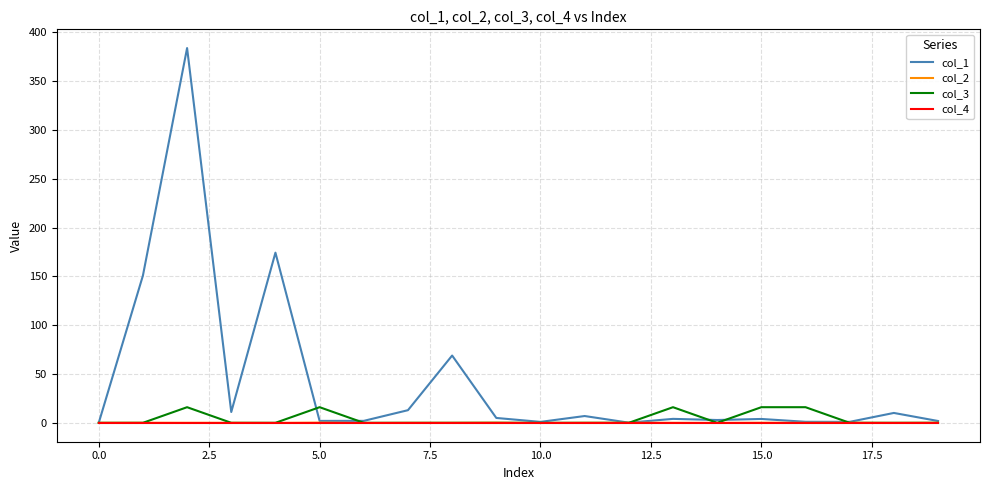

Which series has the largest range (max minus min)?

col_1